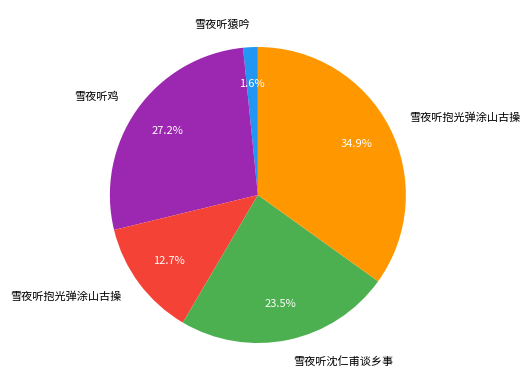

Is there any slice that represents more than half of the pie?

No